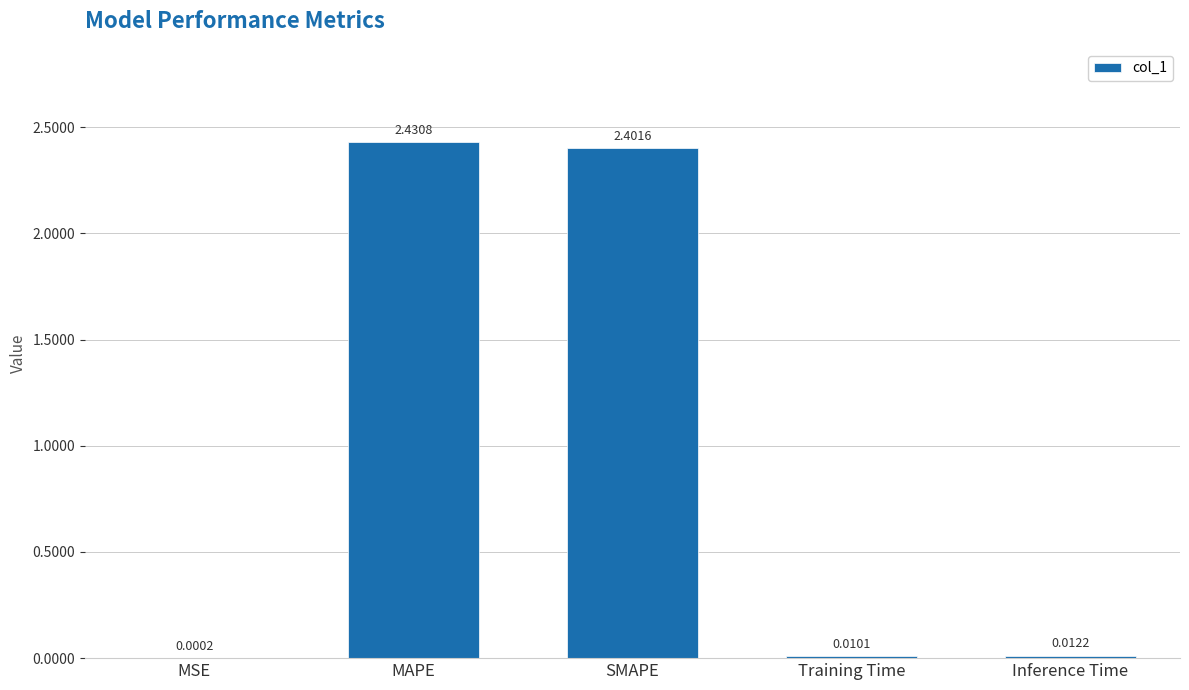

Where is the data nearest to the value 1?

Inference Time